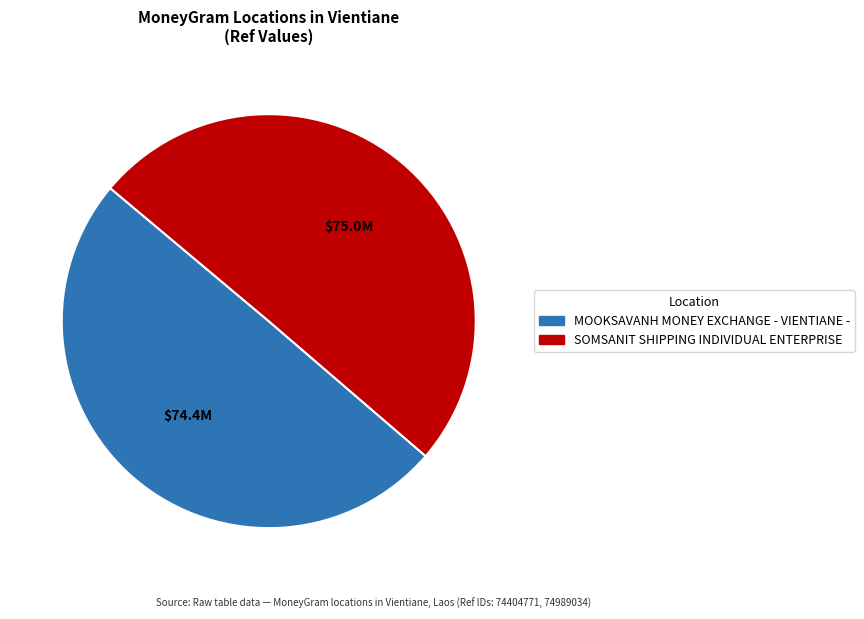

Combined, do SOMSANIT SHIPPING INDIVIDUAL ENTERPRISE and MOOKSAVANH MONEY EXCHANGE - VIENTIANE - account for over 50%?

Yes